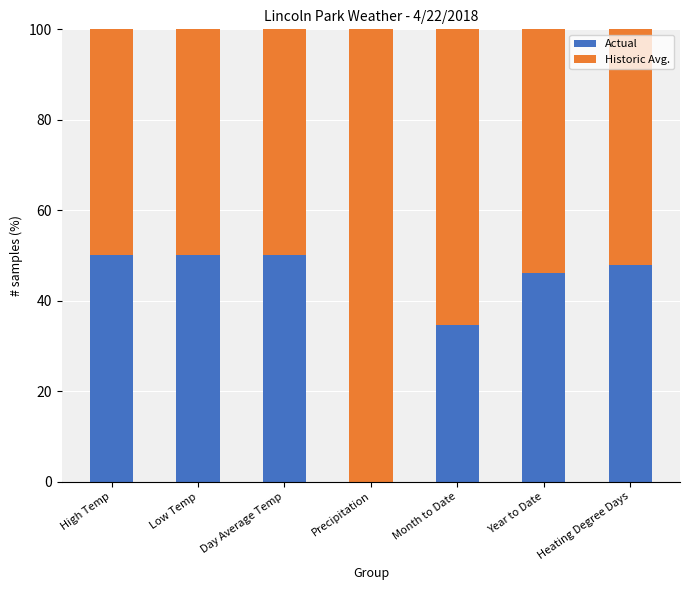

What is the total value across all series at Low Temp?

100.0